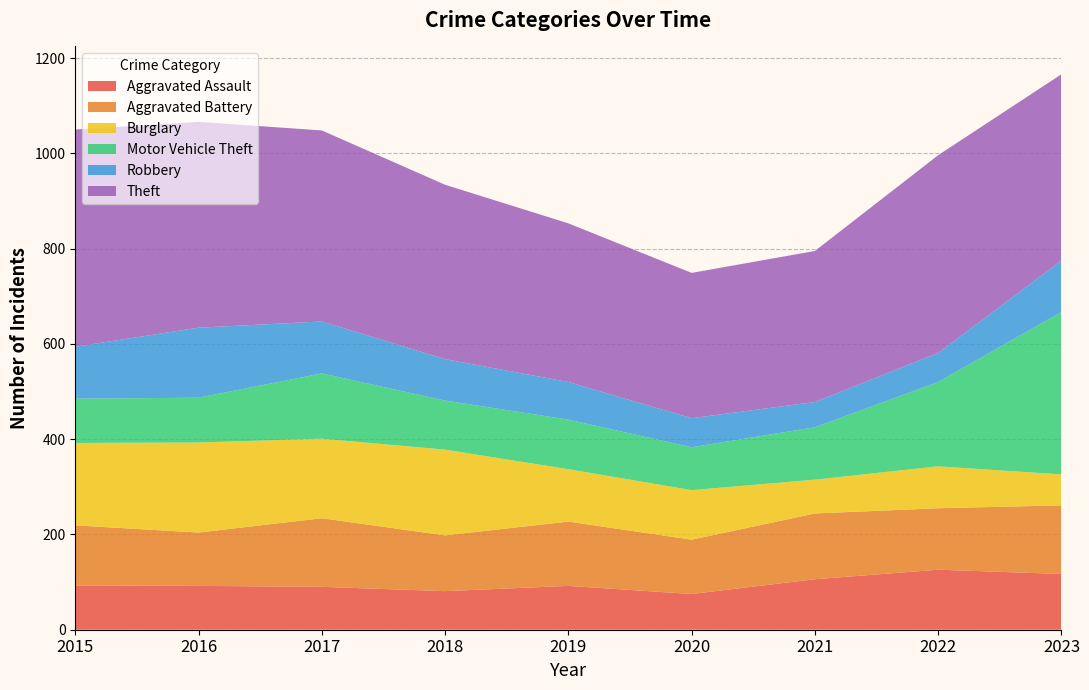

Reading left to right, list all the values displayed in this chart.

Aggravated Assault: 93	92	90	81	92	75	106	126	117
Aggravated Battery: 126	112	144	117	135	114	138	129	144
Burglary: 173	189	167	180	110	104	71	88	65
Motor Vehicle Theft: 93	94	137	103	104	90	110	177	341
Robbery: 109	147	109	87	79	61	53	61	108
Theft: 456	432	401	366	333	305	317	415	391